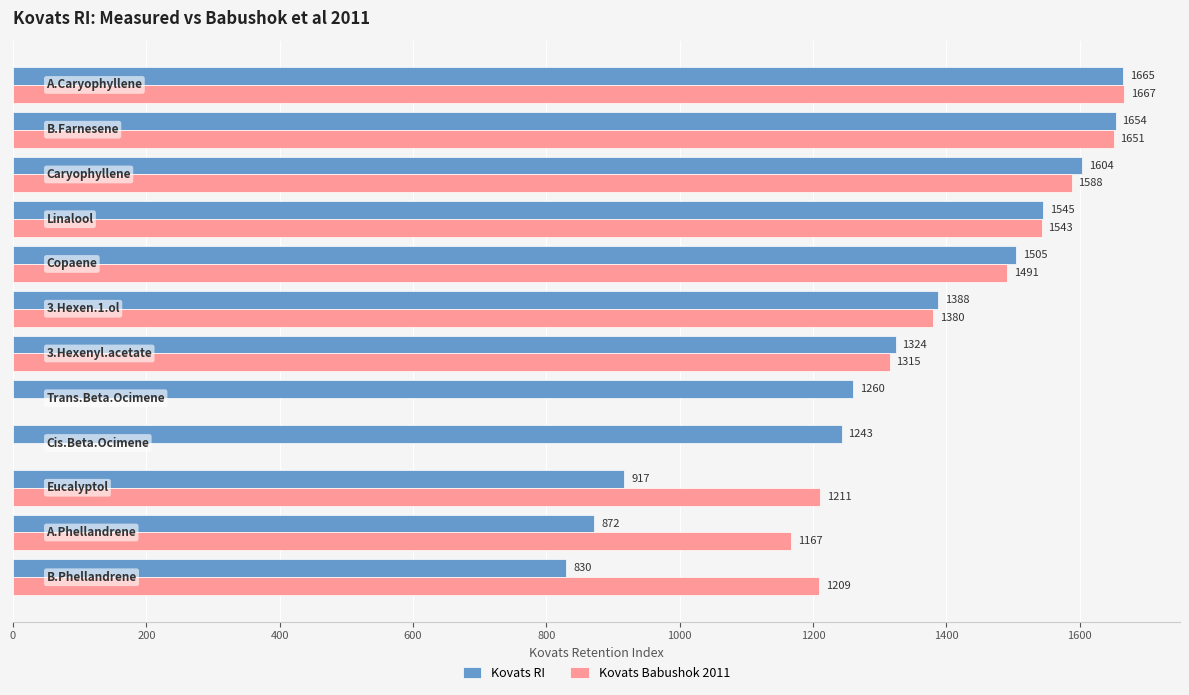

What is the greatest value displayed?

1667